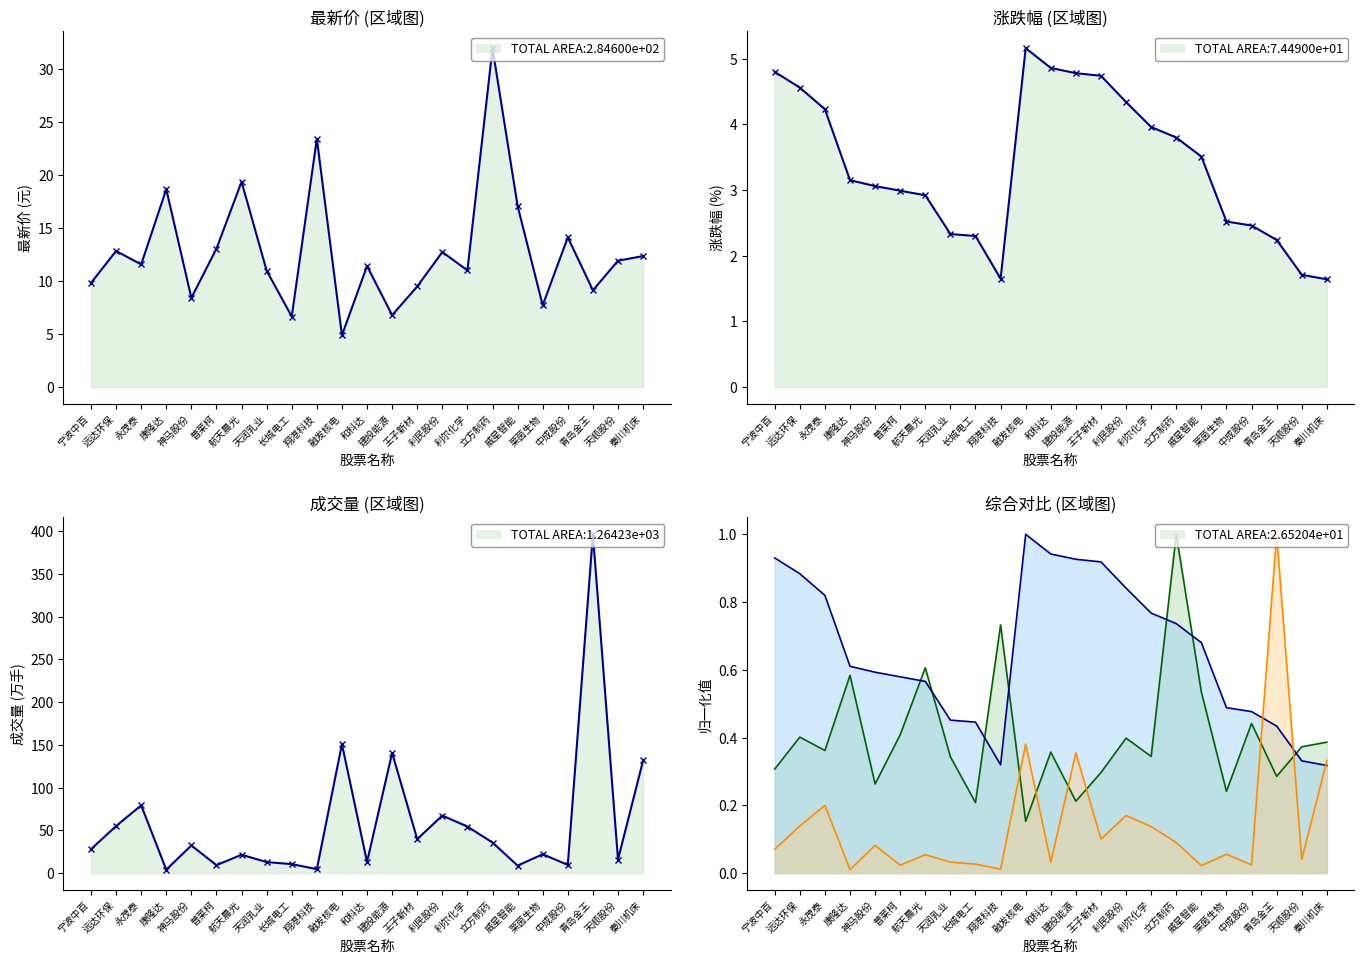

How many interior local valleys does the 成交量(归一化) series have?

8